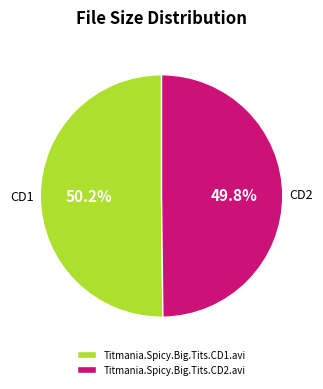

Is there a majority slice in this chart?

Yes